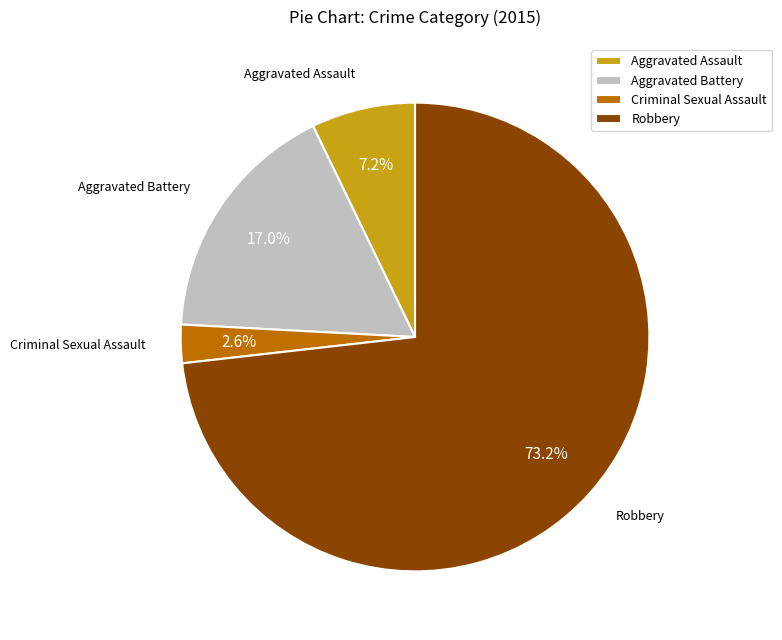

Does Criminal Sexual Assault account for over 50% of the chart?

No